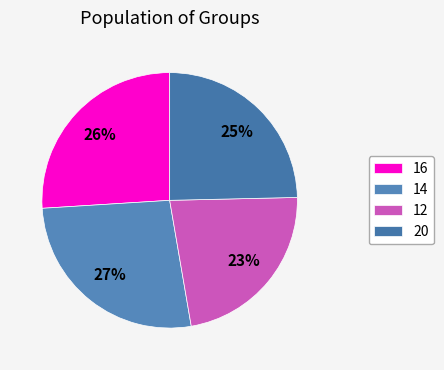

Count the number of slices in the pie.

4